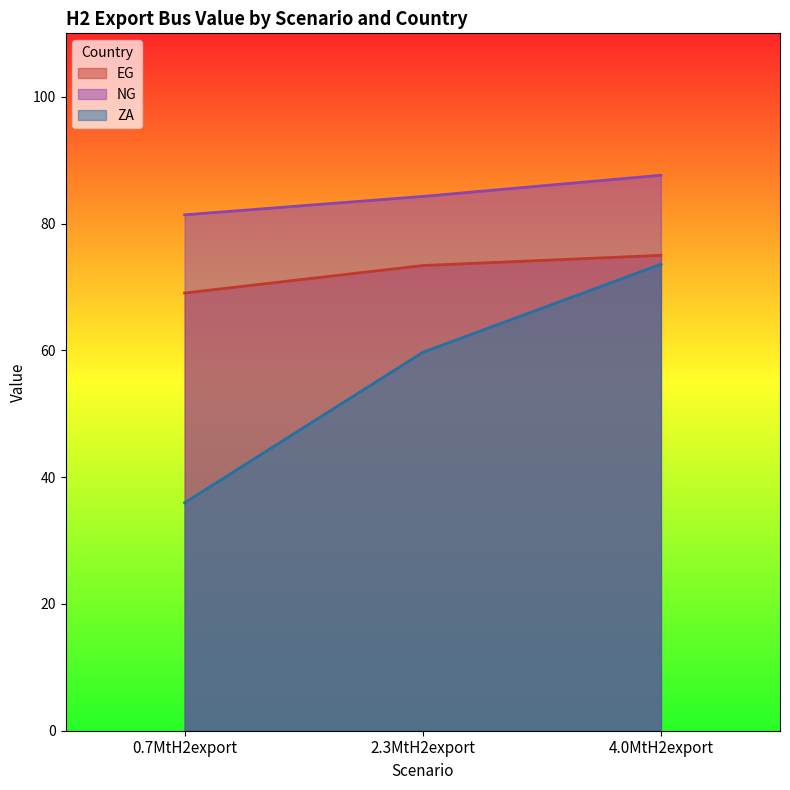

What is the value of the EG point at the 3rd from the left?

75.0